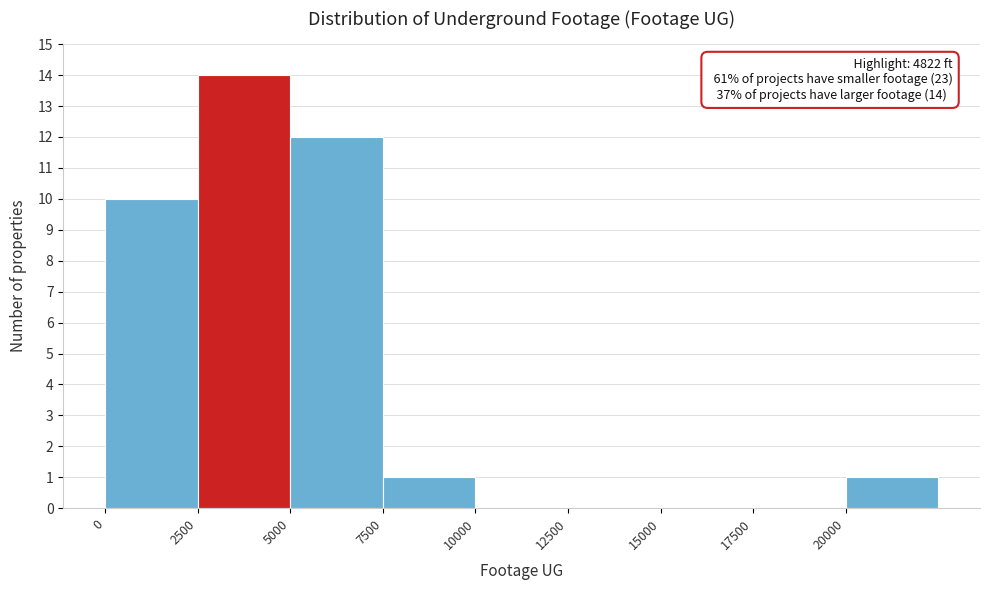

Over which range of the x-axis is the bar tallest?

2500 to 5000